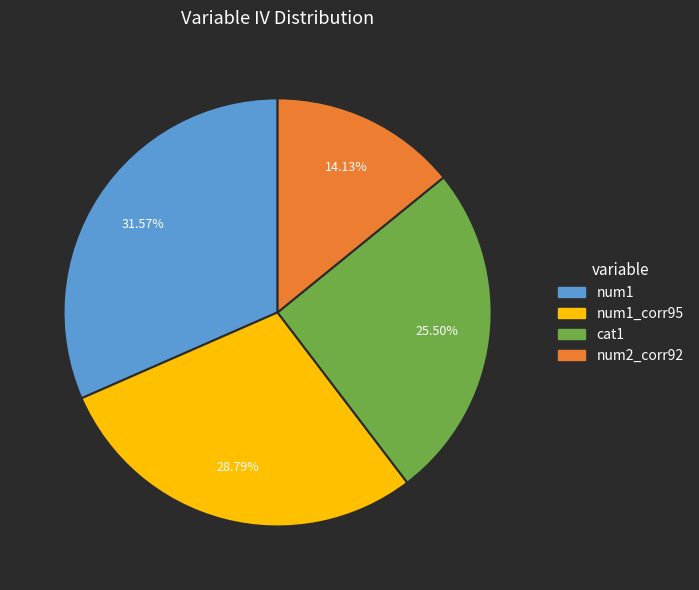

Is there a majority slice in this chart?

No